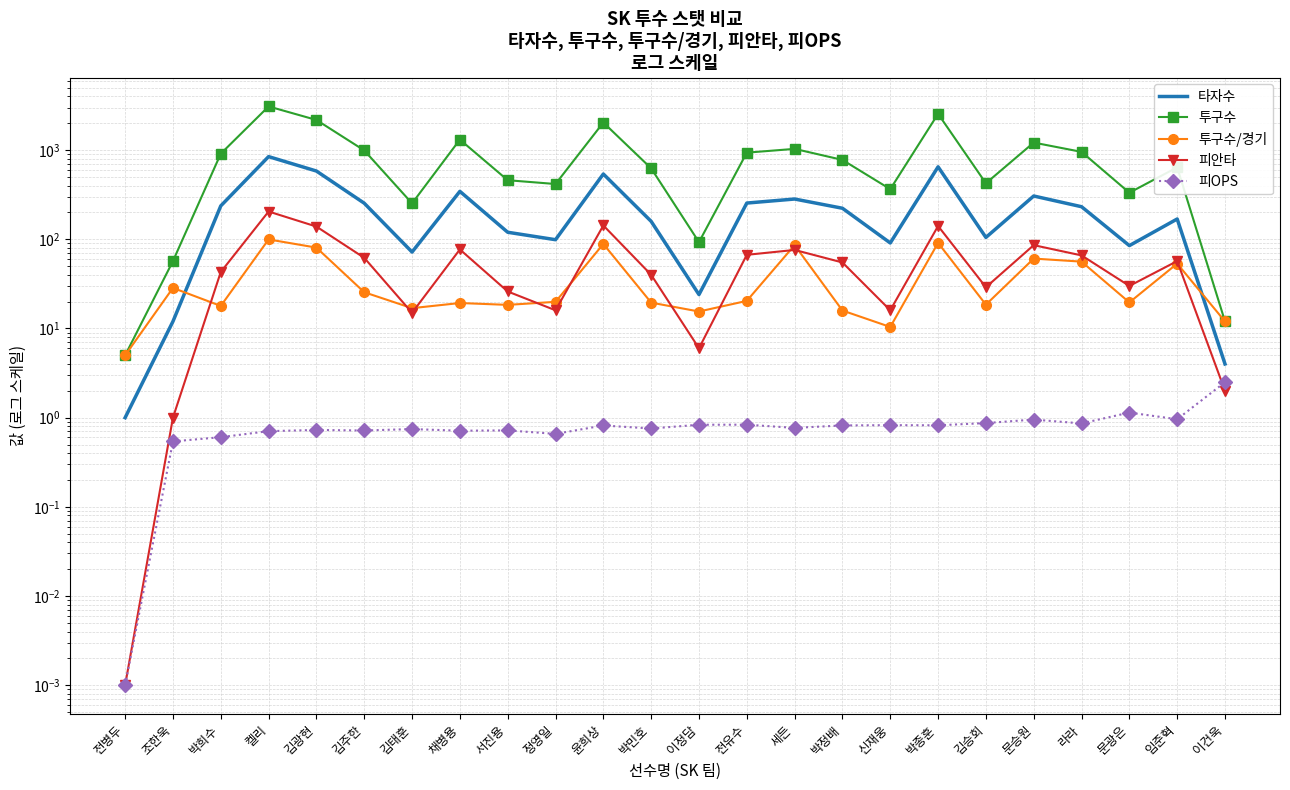

What is the label of the 10th point from the right?

세든